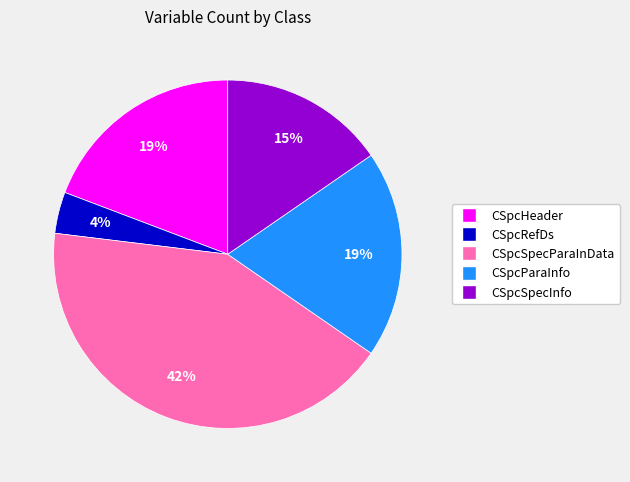

To the nearest percent, what is the difference between the largest and smallest slice percentages?

38%